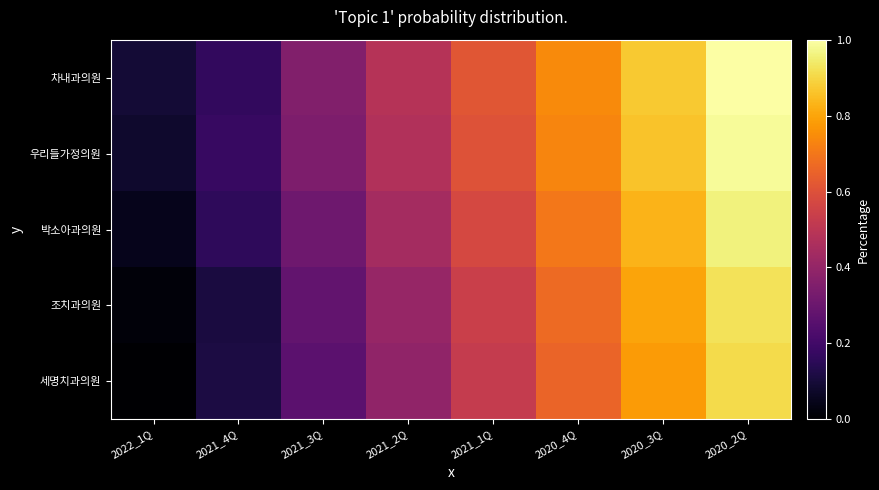

At 2020_4Q, list the series in order from largest to smallest.

차내과의원, 우리들가정의원, 박소아과의원, 조치과의원, 세명치과의원